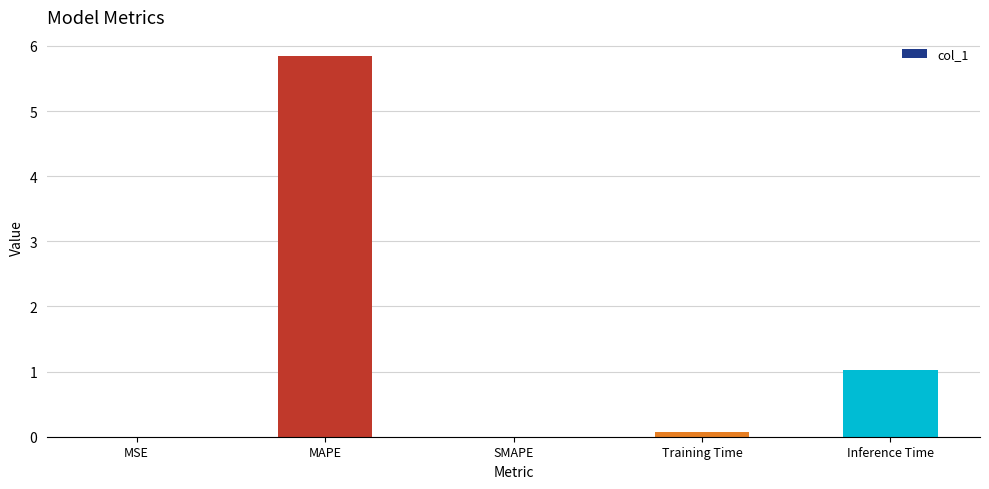

Are the bars grouped side by side (vs. stacked)?

No